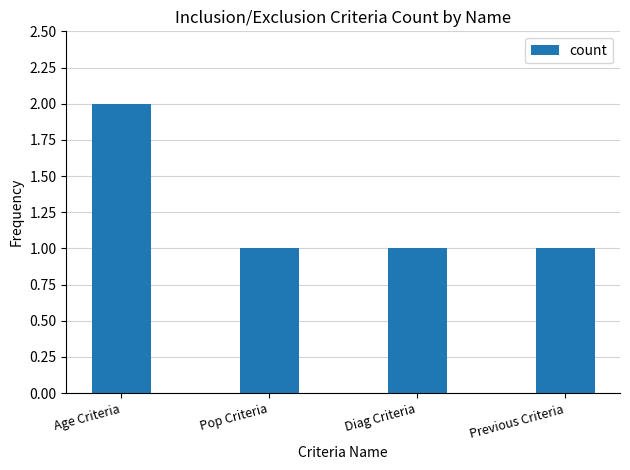

Read the value at Previous Criteria.

1